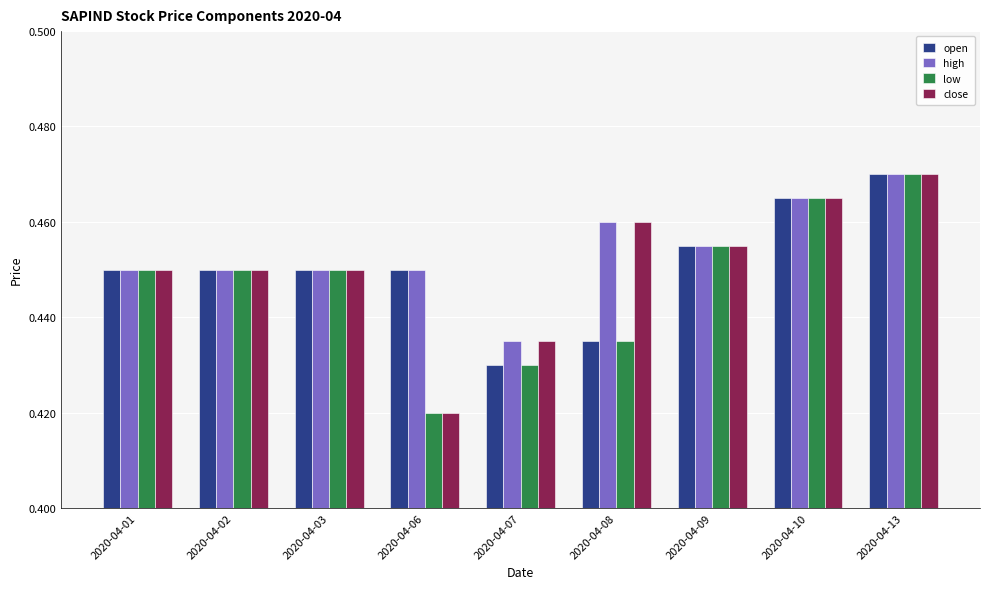

True or false: open has a value of 0.3 at 2020-04-09.

False